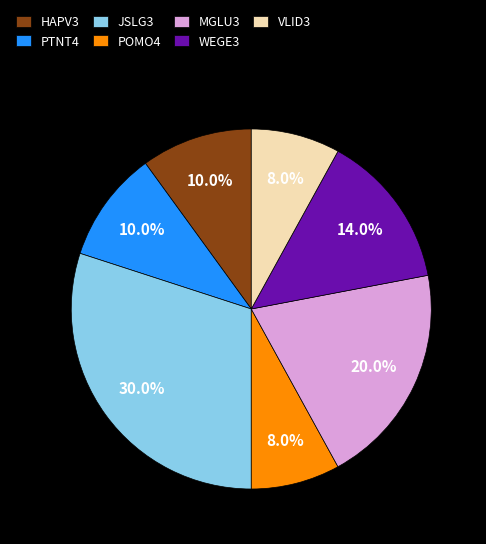

Is it true that WEGE3 is 14% of the pie?

True